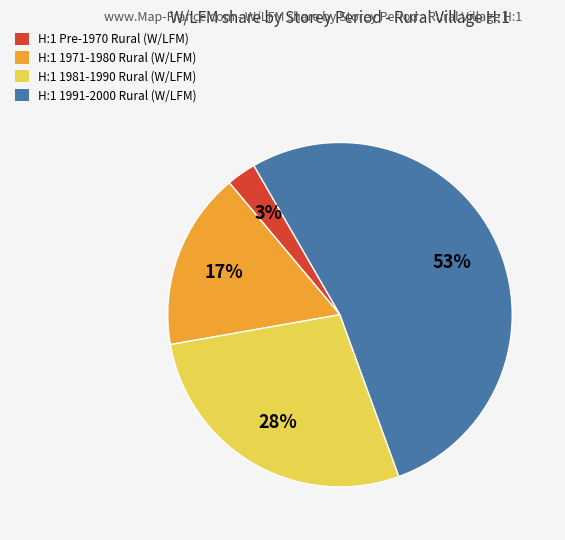

Which category has the biggest portion of the pie?

H:1 1991-2000 Rural (W/LFM)